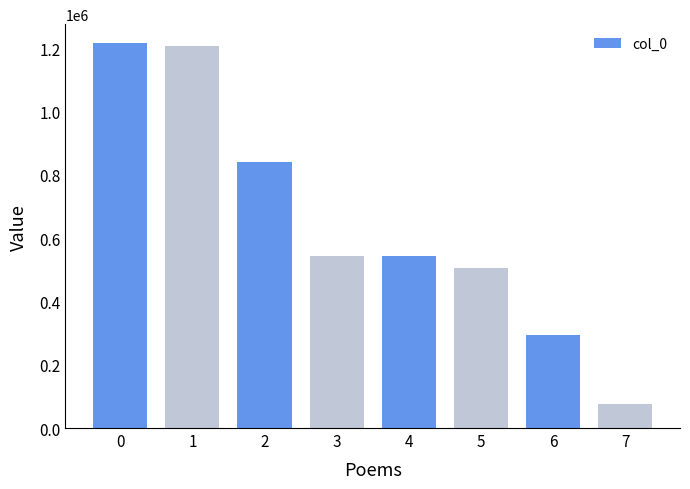

What is the smallest value displayed?

74526